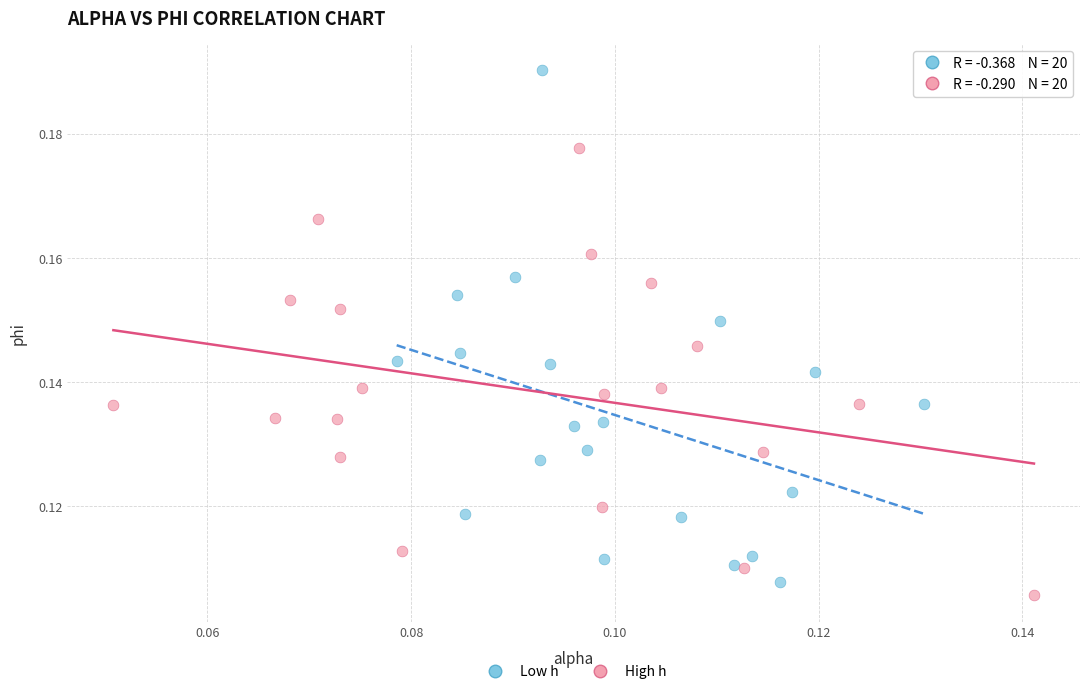

Which series has the widest spread of Y values?

Low h